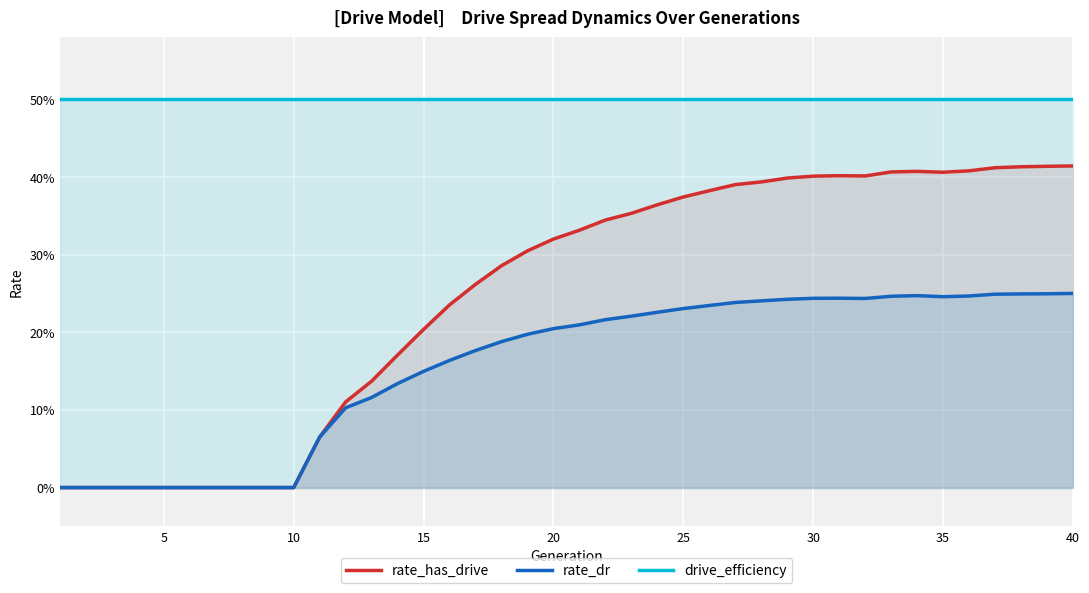

Reading right to left, list all the values displayed in this chart.

rate_has_drive: 0.4	0.4	0.4	0.4	0.4	0.4	0.4	0.4	0.4	0.4	0.4	0.4	0.4	0.4	0.4	0.4	0.4	0.4	0.3	0.3	0.3	0.3	0.3	0.3	0.2	0.2	0.2	0.1	0.1	0.1	0.0	0.0	0.0	0.0	0.0	0.0	0.0	0.0	0.0	0.0
rate_dr: 0.3	0.2	0.2	0.2	0.2	0.2	0.2	0.2	0.2	0.2	0.2	0.2	0.2	0.2	0.2	0.2	0.2	0.2	0.2	0.2	0.2	0.2	0.2	0.2	0.2	0.1	0.1	0.1	0.1	0.1	0.0	0.0	0.0	0.0	0.0	0.0	0.0	0.0	0.0	0.0
drive_efficiency: 0.5	0.5	0.5	0.5	0.5	0.5	0.5	0.5	0.5	0.5	0.5	0.5	0.5	0.5	0.5	0.5	0.5	0.5	0.5	0.5	0.5	0.5	0.5	0.5	0.5	0.5	0.5	0.5	0.5	0.5	0.5	0.5	0.5	0.5	0.5	0.5	0.5	0.5	0.5	0.5